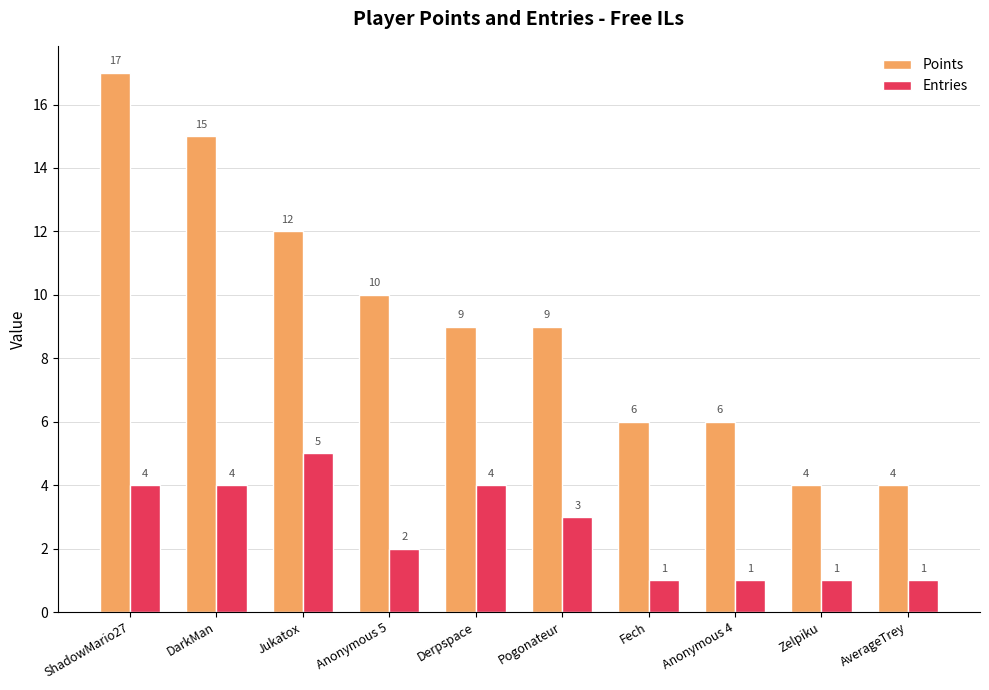

What is the difference between the maximum and second lowest values in the Points series?

13